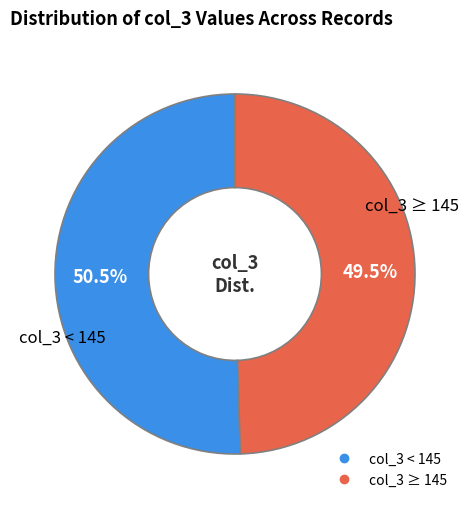

Is there a majority slice in this chart?

Yes